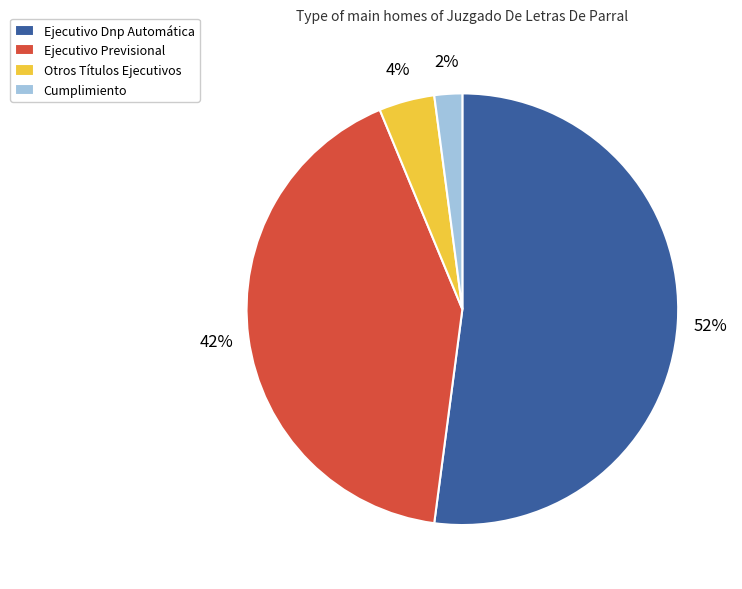

Between Ejecutivo Dnp Automática and Otros Títulos Ejecutivos, which is larger?

Ejecutivo Dnp Automática